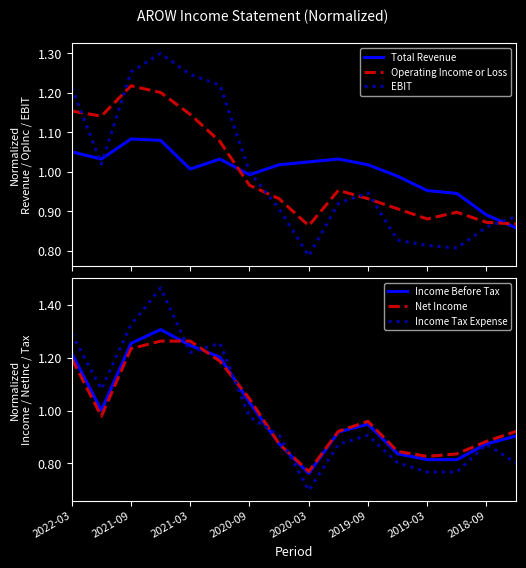

The Net Income series shows 1.3 at 2018-09. True or false?

False